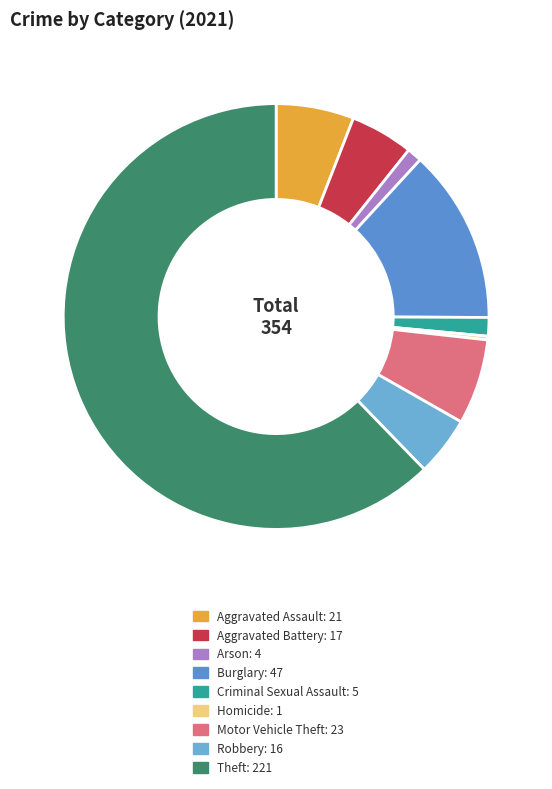

How much of the chart is everything except Arson?

98.9%